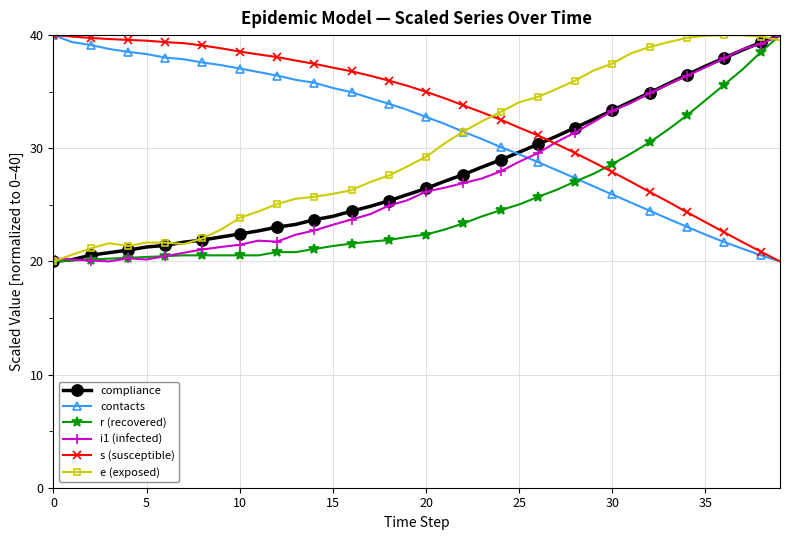

How many series are shown in this chart?

6